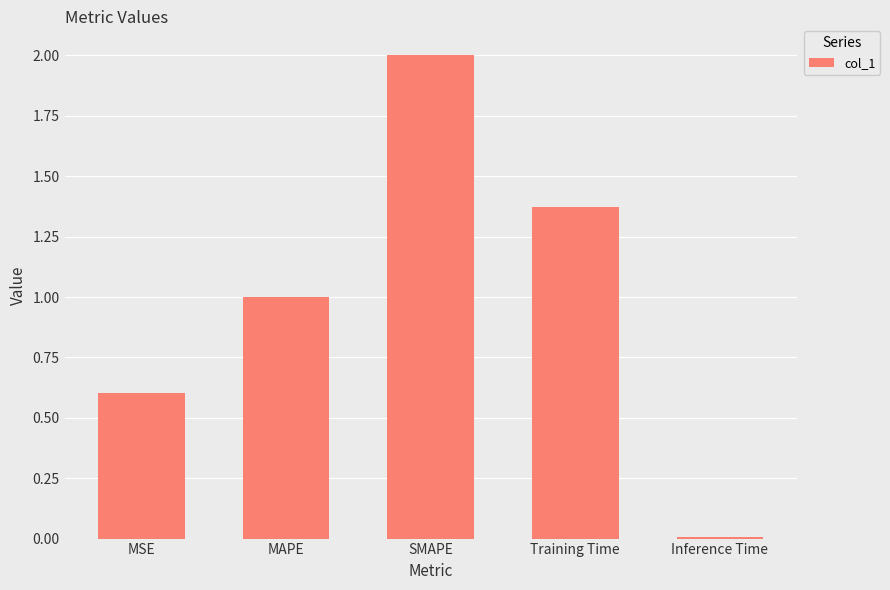

True or false: the data shows 2.0 at SMAPE.

True